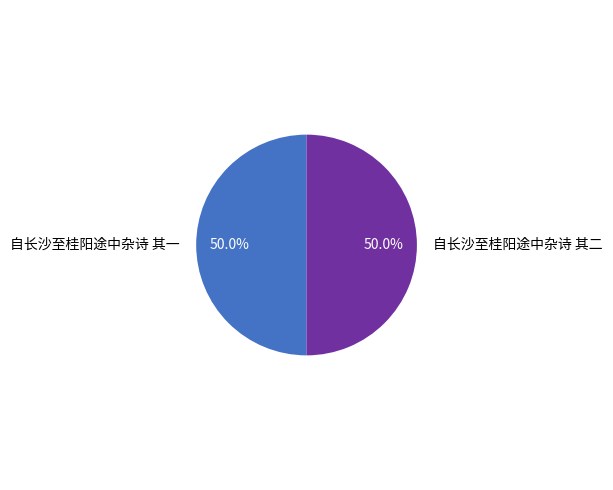

Count the number of slices in the pie.

2